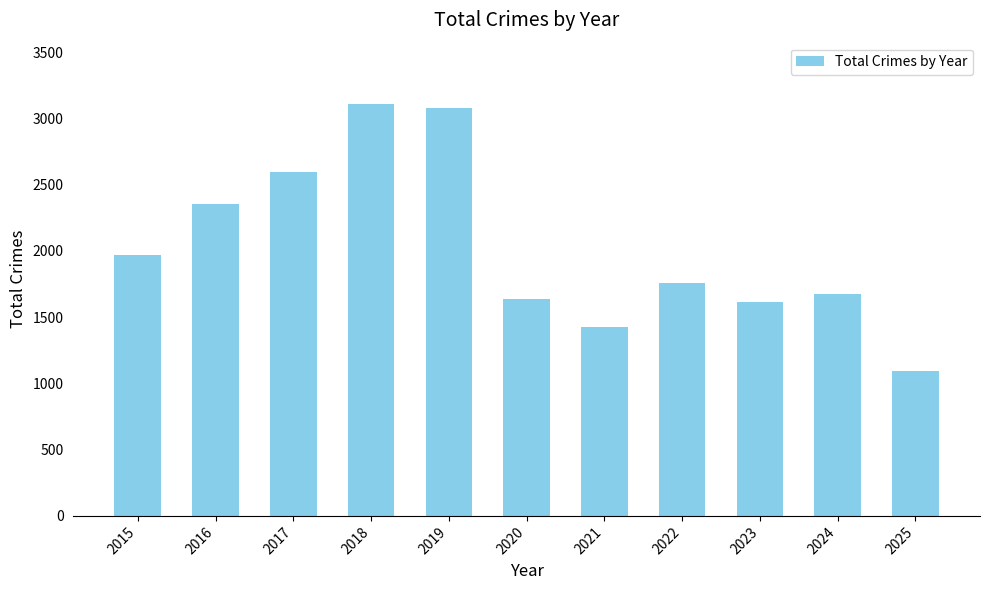

What is the value of the 8th bar from the left?

1761